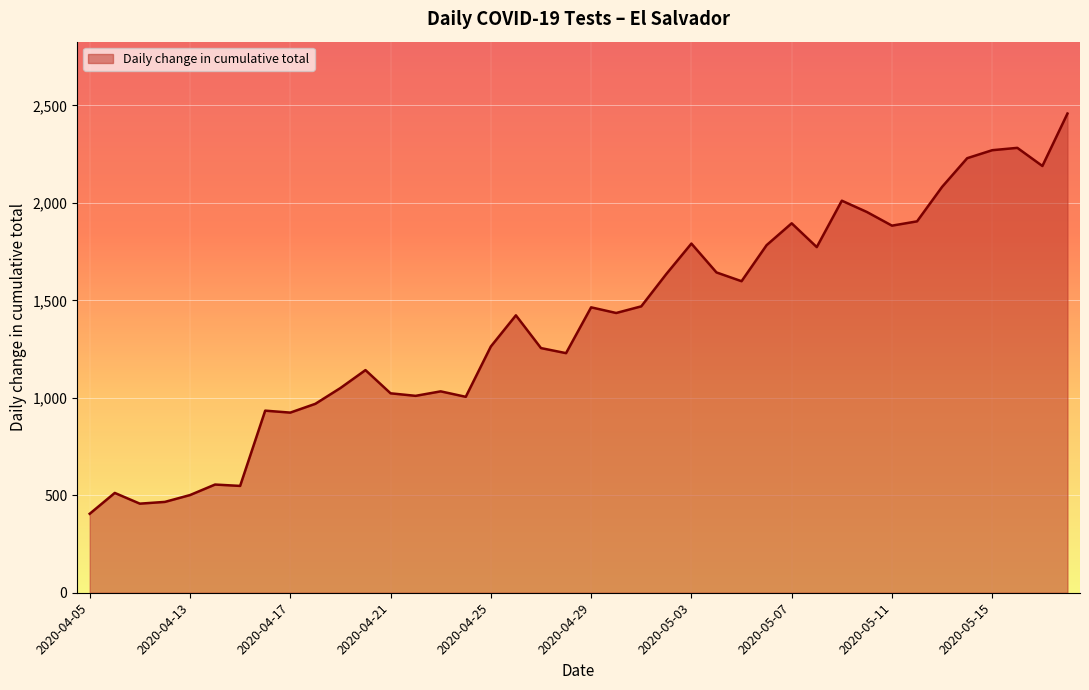

What is the greatest value displayed?

2458